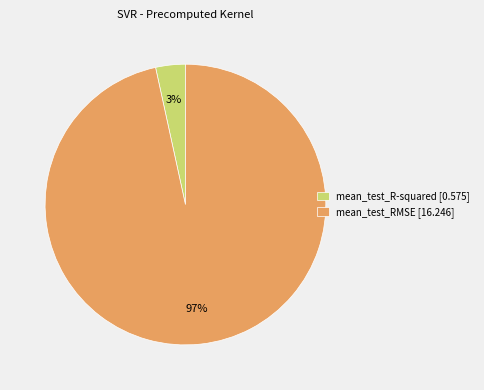

Which has a higher value, mean_test_RMSE [16.246] or mean_test_R-squared [0.575]?

mean_test_RMSE [16.246]